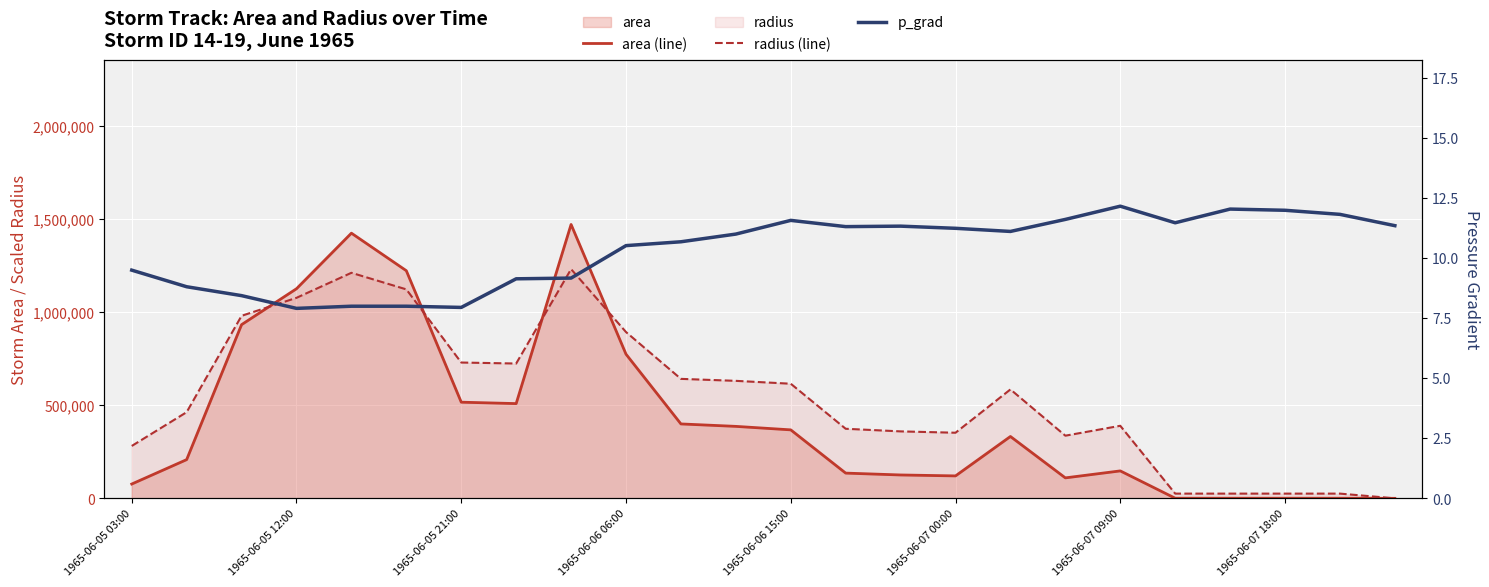

Which series has the largest total across all categories?

radius (line)